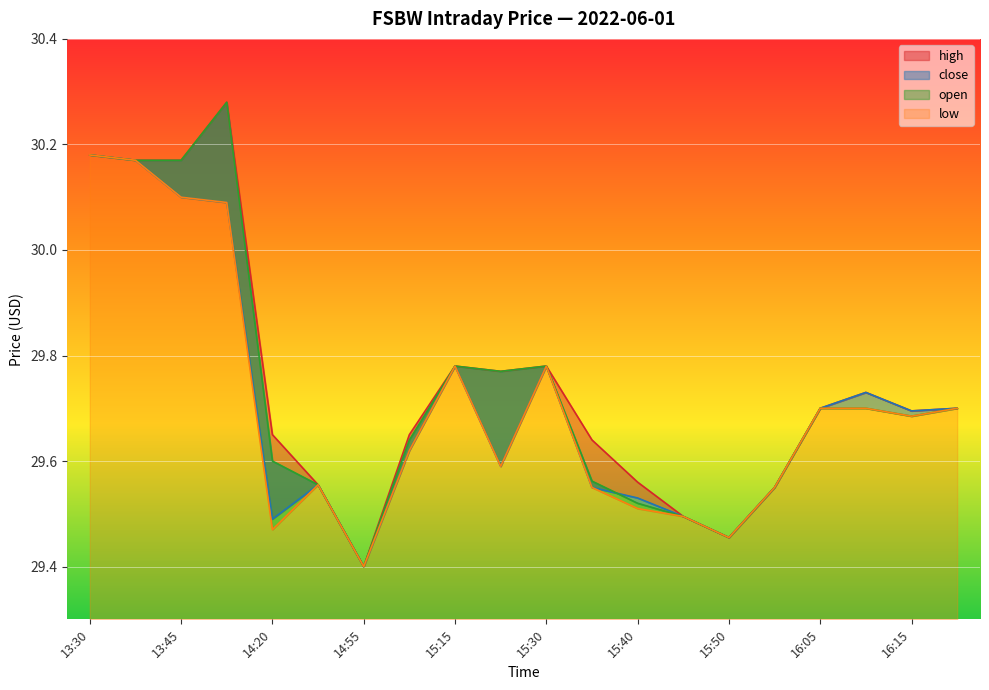

Reading left to right, extract all data points from this chart.

high: 30.2	30.2	30.2	30.3	29.6	29.6	29.4	29.6	29.8	29.8	29.8	29.6	29.6	29.5	29.5	29.6	29.7	29.7	29.7	29.7
close: 30.2	30.2	30.1	30.1	29.5	29.6	29.4	29.6	29.8	29.6	29.8	29.6	29.5	29.5	29.5	29.6	29.7	29.7	29.7	29.7
open: 30.2	30.2	30.2	30.3	29.6	29.6	29.4	29.6	29.8	29.8	29.8	29.6	29.5	29.5	29.5	29.6	29.7	29.7	29.7	29.7
low: 30.2	30.2	30.1	30.1	29.5	29.6	29.4	29.6	29.8	29.6	29.8	29.6	29.5	29.5	29.5	29.6	29.7	29.7	29.7	29.7